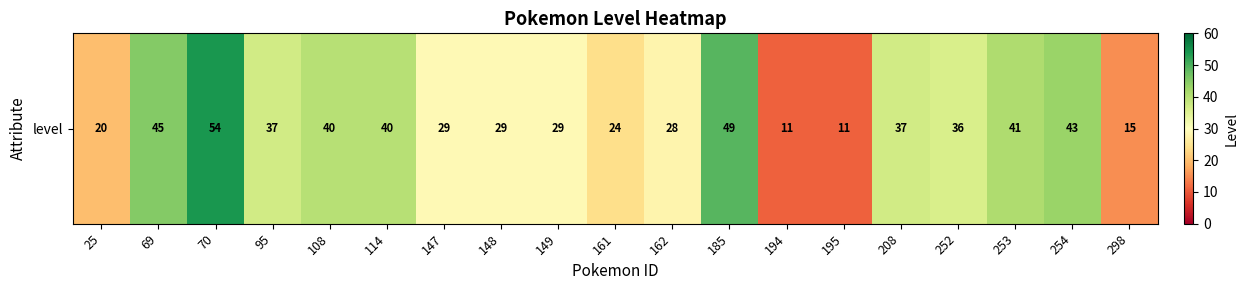

What is the difference between the maximum and minimum values?

43